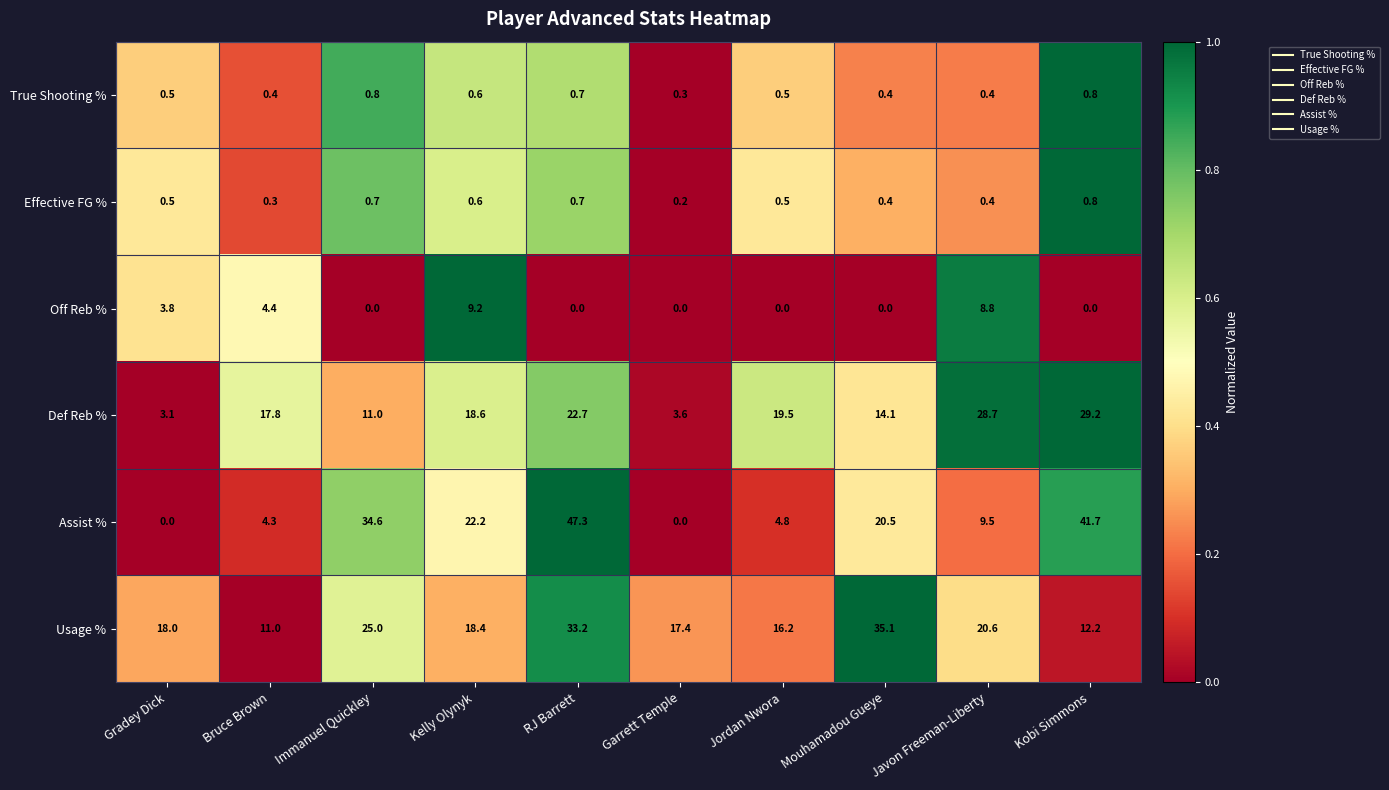

Which category has the highest value in the Assist % series?

RJ Barrett